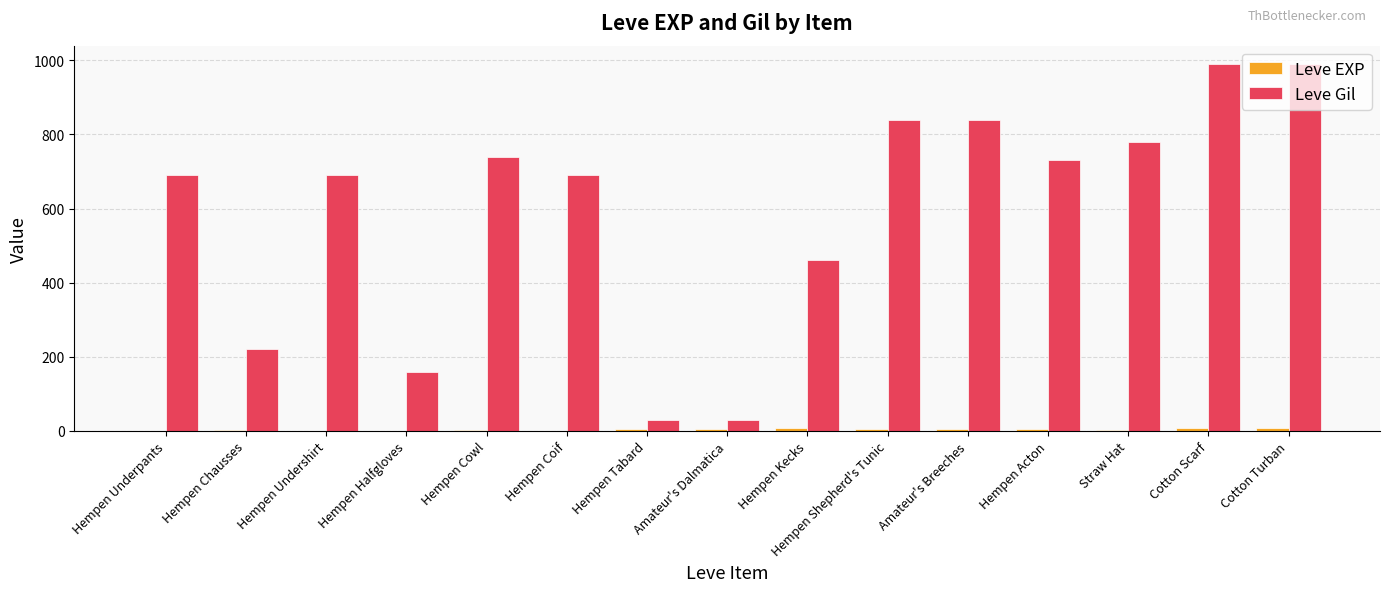

What is the spread (max minus min) of values at Hempen Cowl?

738